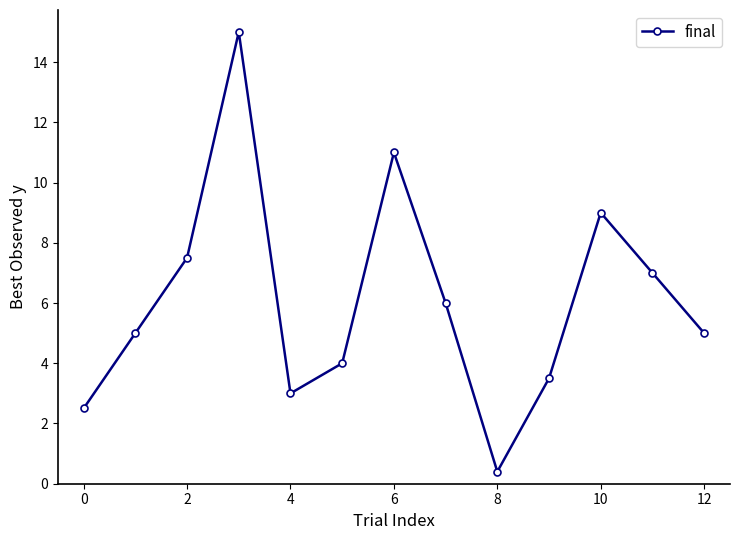

What is the smallest value displayed?

0.4